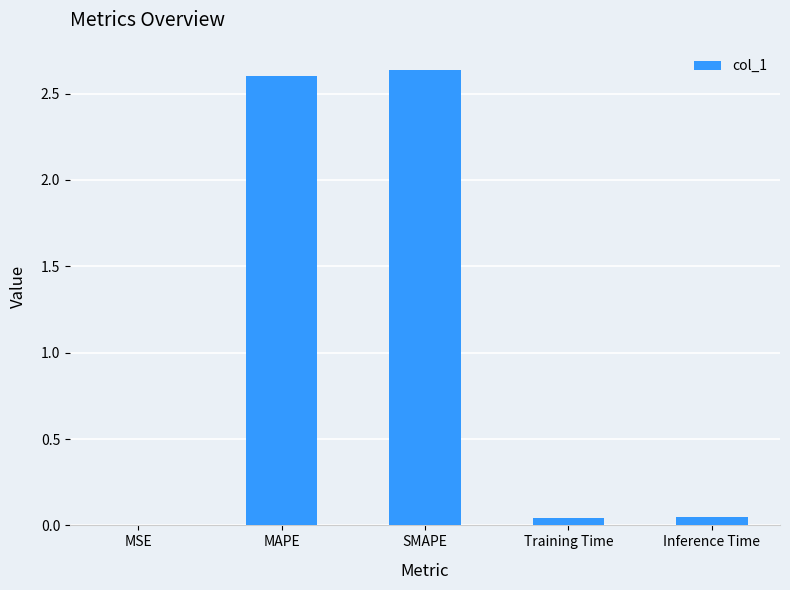

Which has a higher value, Training Time or MSE?

Training Time